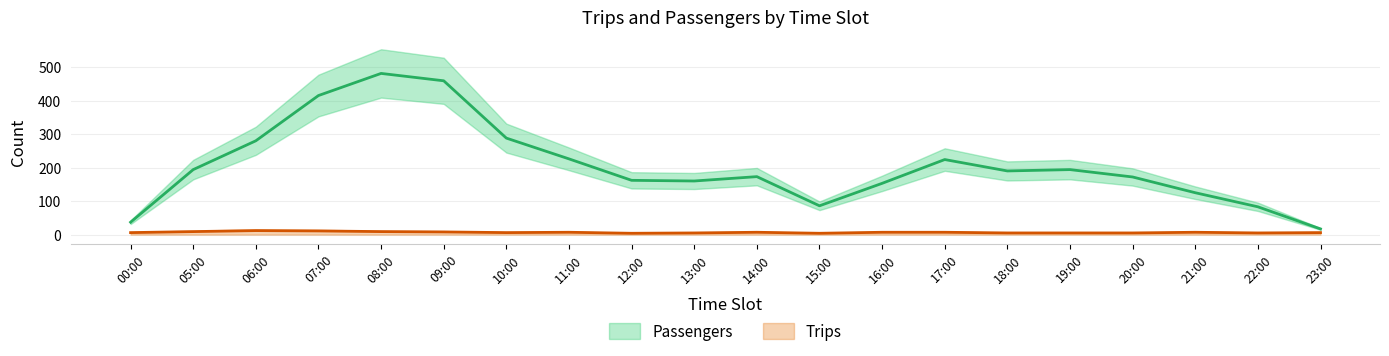

What position from the right is 00:00?

20